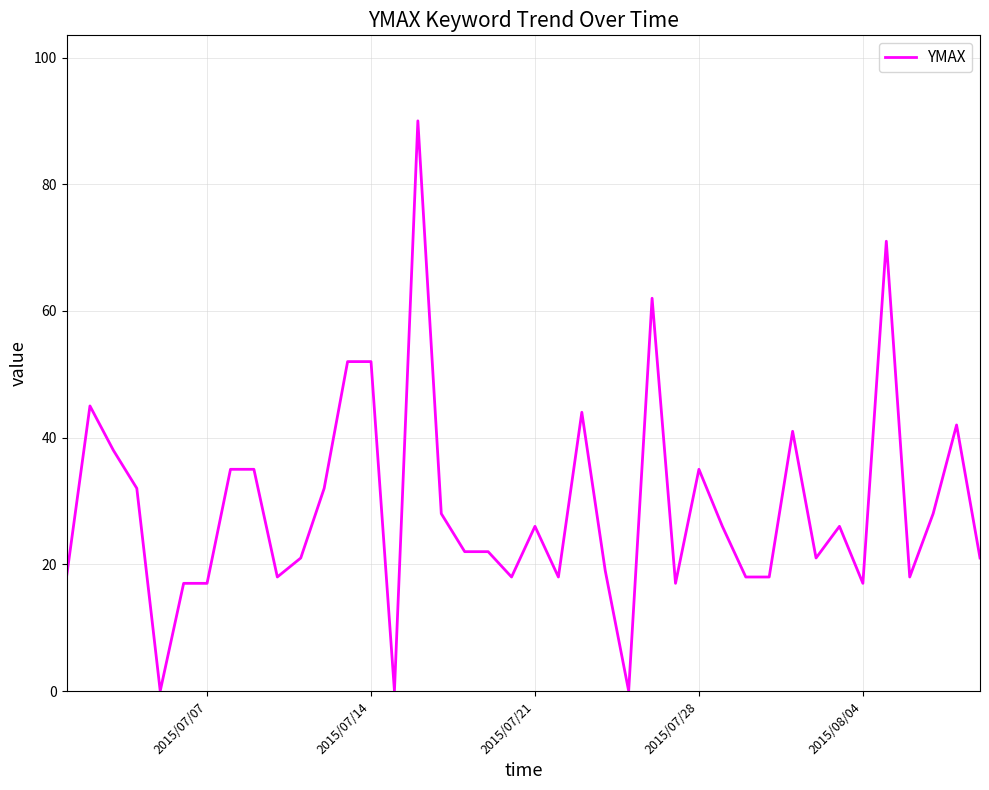

What is the difference between the maximum and minimum values?

90